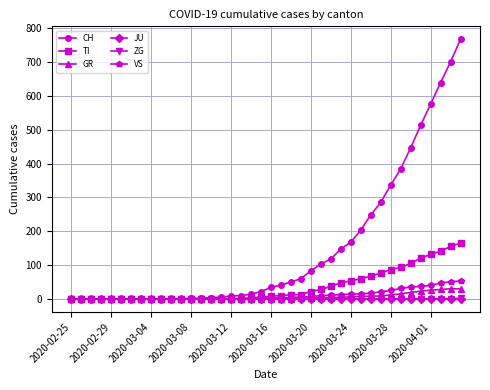

What is the difference between the second highest and minimum values in the VS series?

51